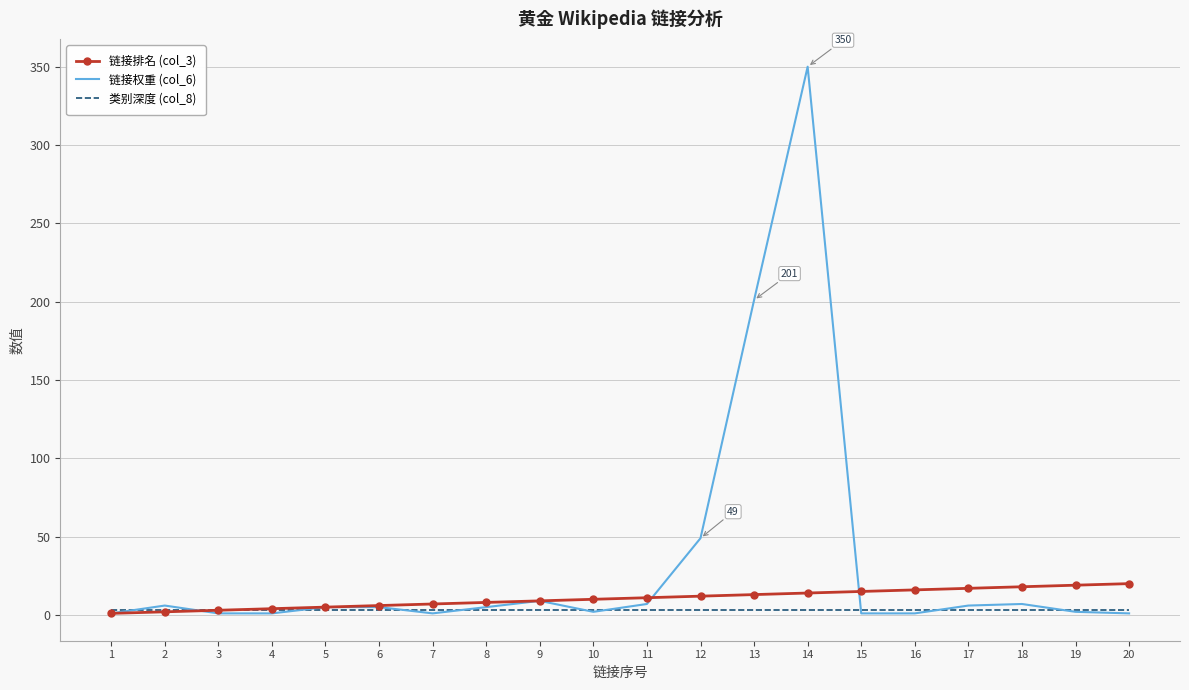

List the series in order of their peak value, highest first.

链接权重 (col_6), 链接排名 (col_3), 类别深度 (col_8)